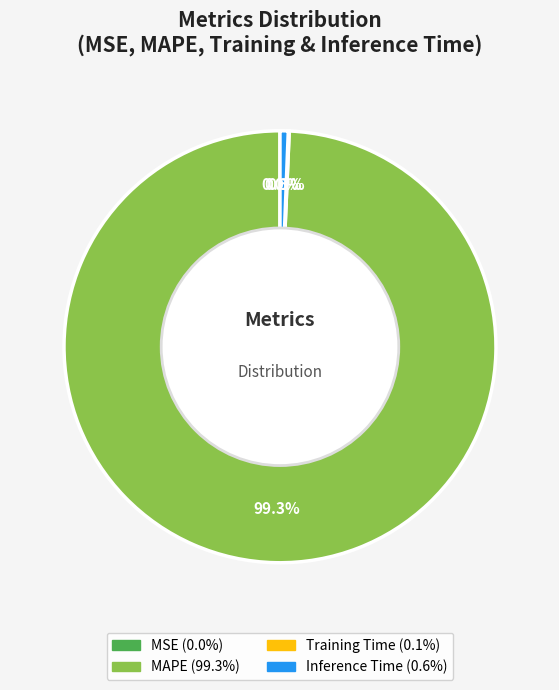

What percentage do MAPE and MSE together represent?

99.3%